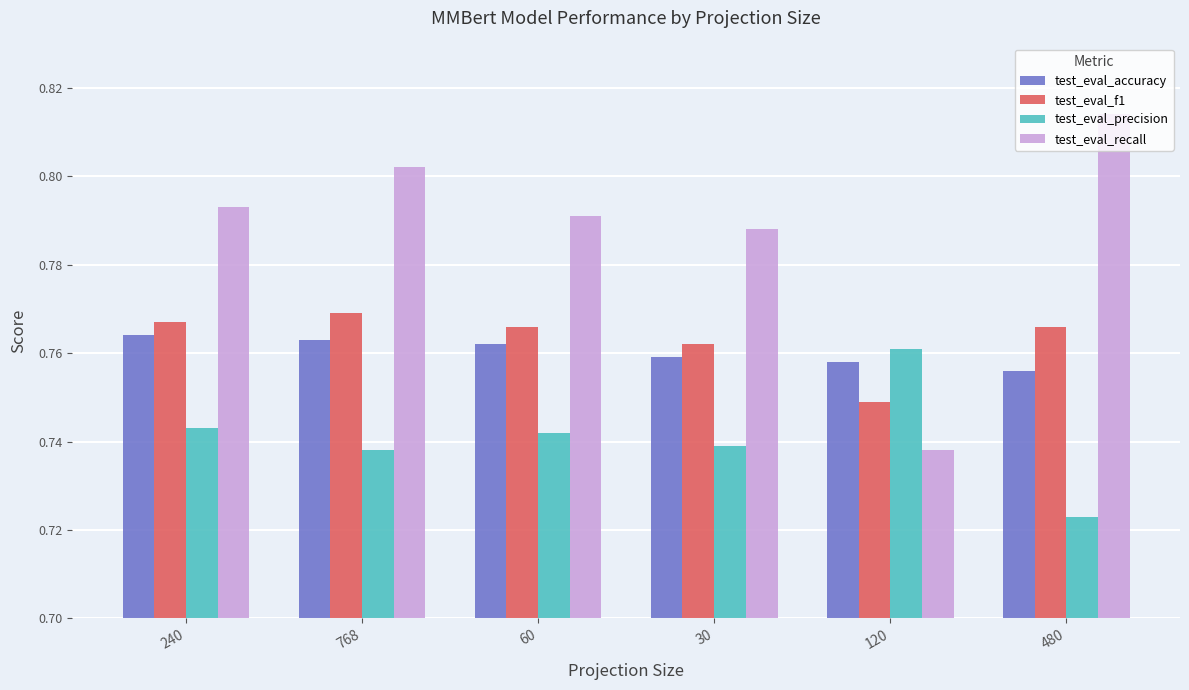

What is the sum of the test_eval_recall values at 120 and 60?

1.5